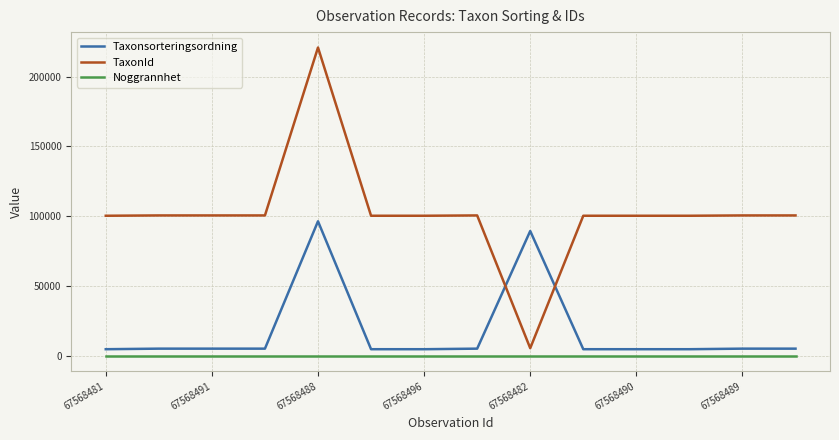

Which series has the widest spread of values?

TaxonId